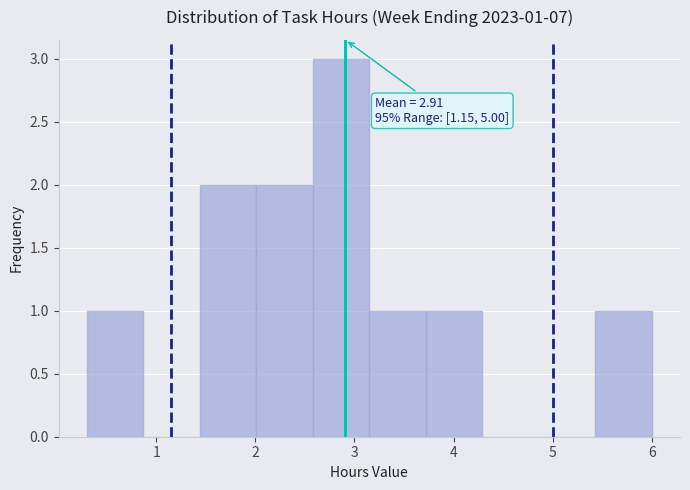

Over which range of the x-axis is the bar tallest?

2.58 to 3.15